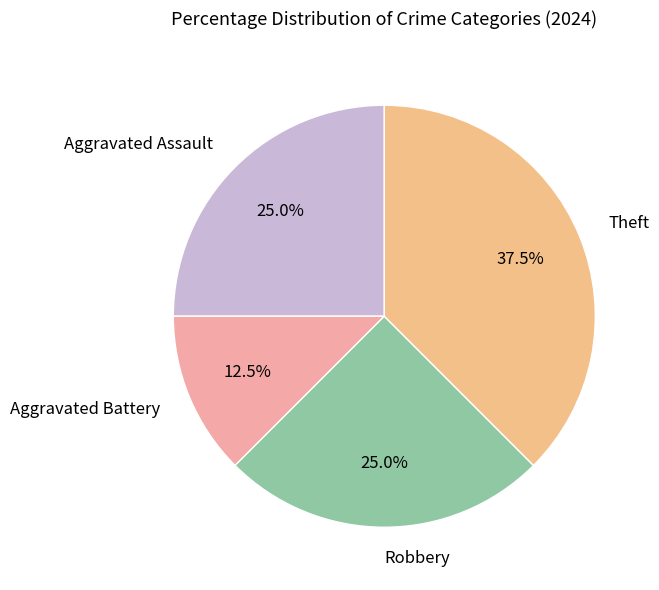

Approximately how many times larger is the value at Aggravated Battery compared to Aggravated Assault?

0.5